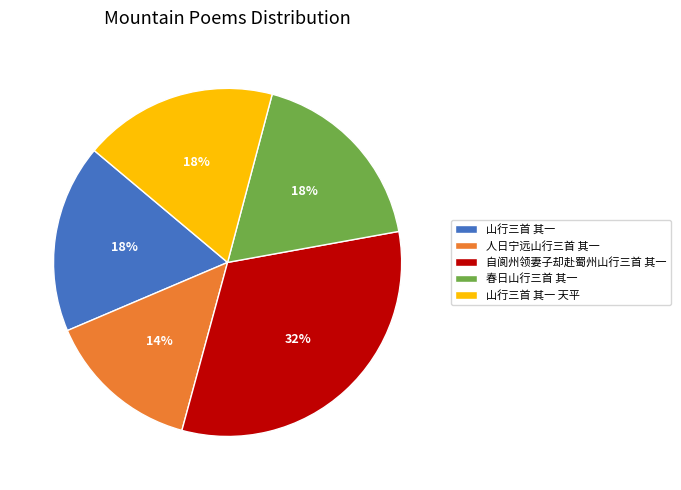

True or false: 春日山行三首 其一 accounts for 18% of the total.

True